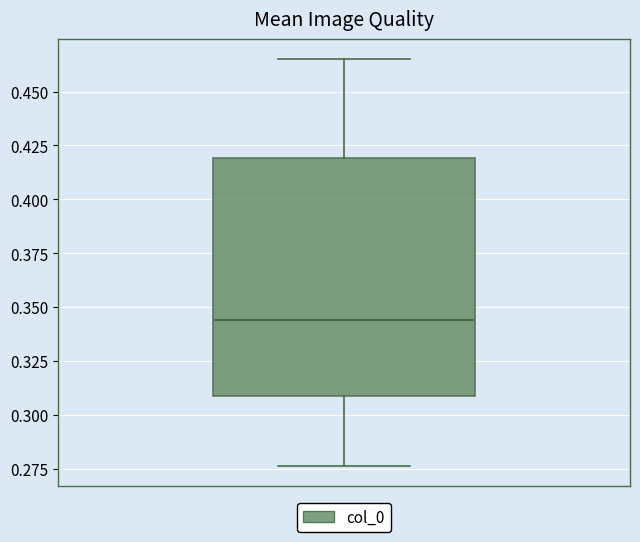

Read this box plot against the y-axis: the position of the median line, the range covered by the box, and the ends of both whiskers. The values are not printed on the chart, so give them approximately, as read against the axis.

median 0.345, box 0.310 to 0.420, whiskers 0.275 to 0.465